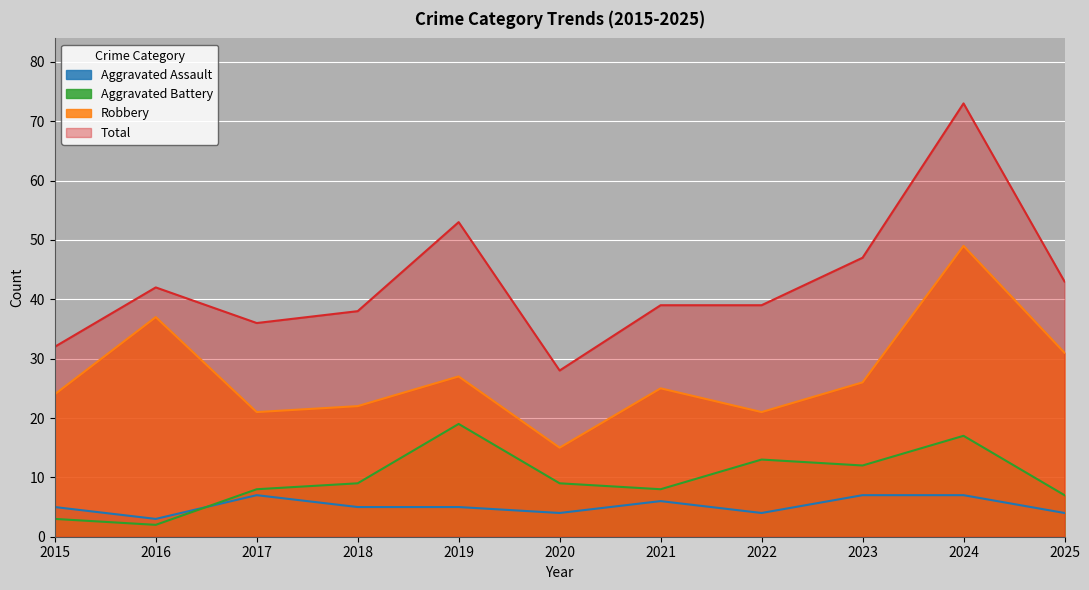

True or false: Robbery and Aggravated Assault intersect in this chart.

False